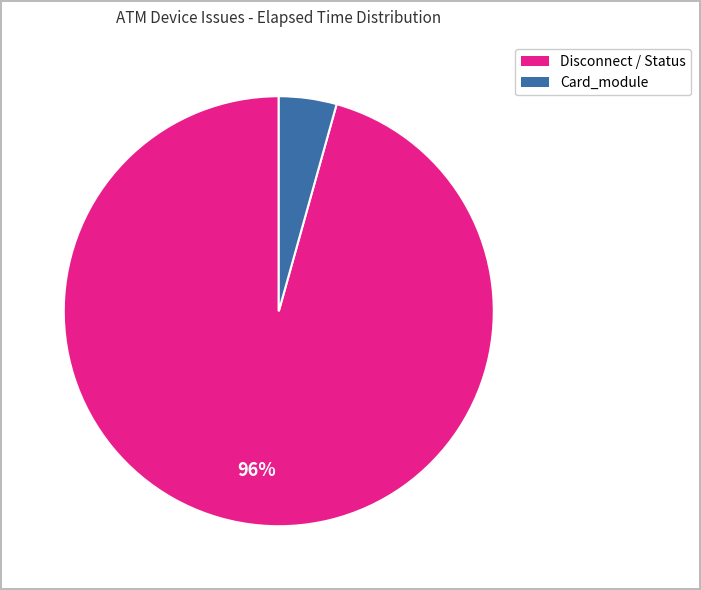

To the nearest percent, what is the average slice percentage?

50%